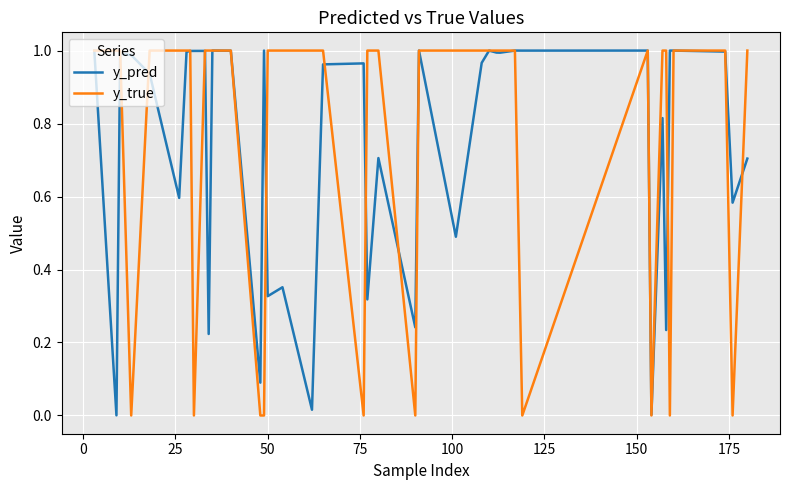

Which series has the widest spread of values?

y_true